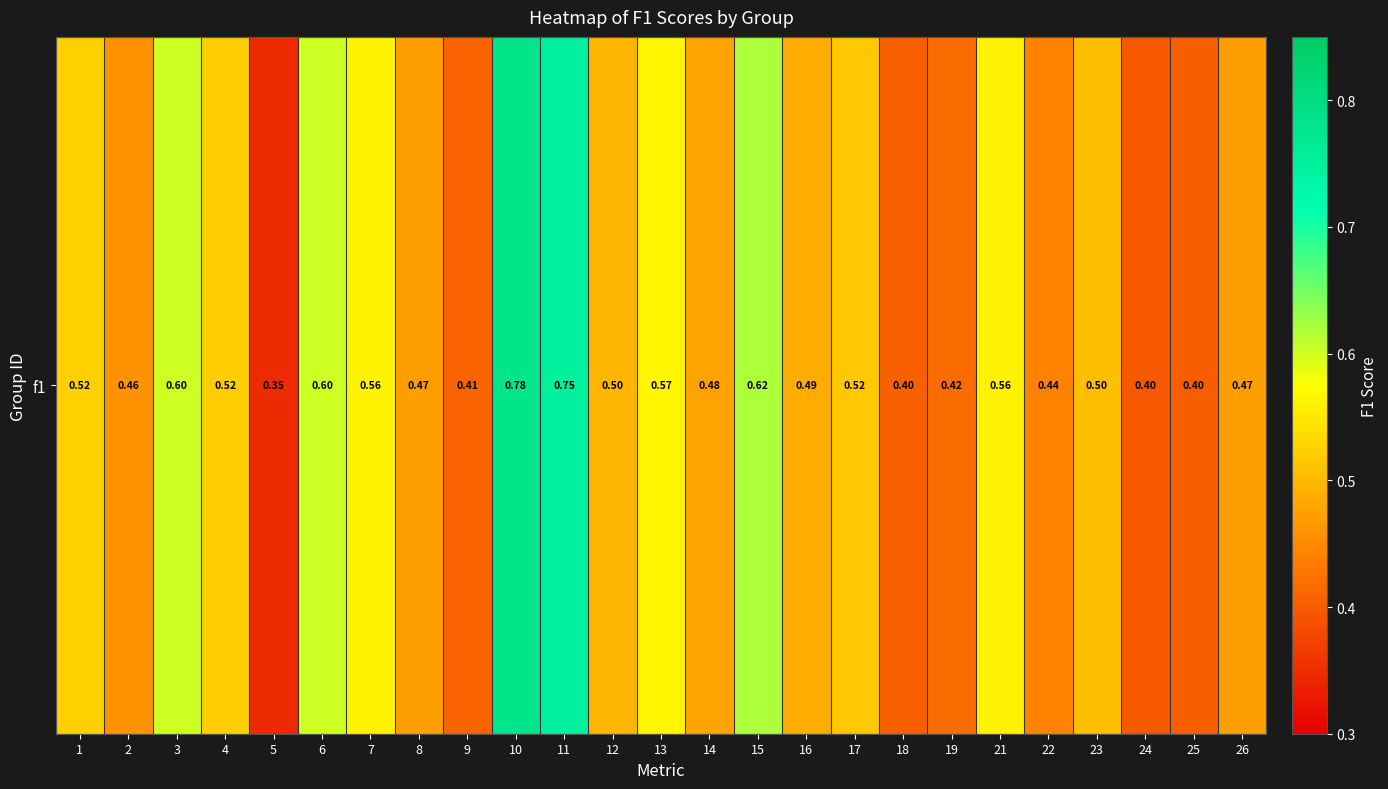

What is the average value?

0.5